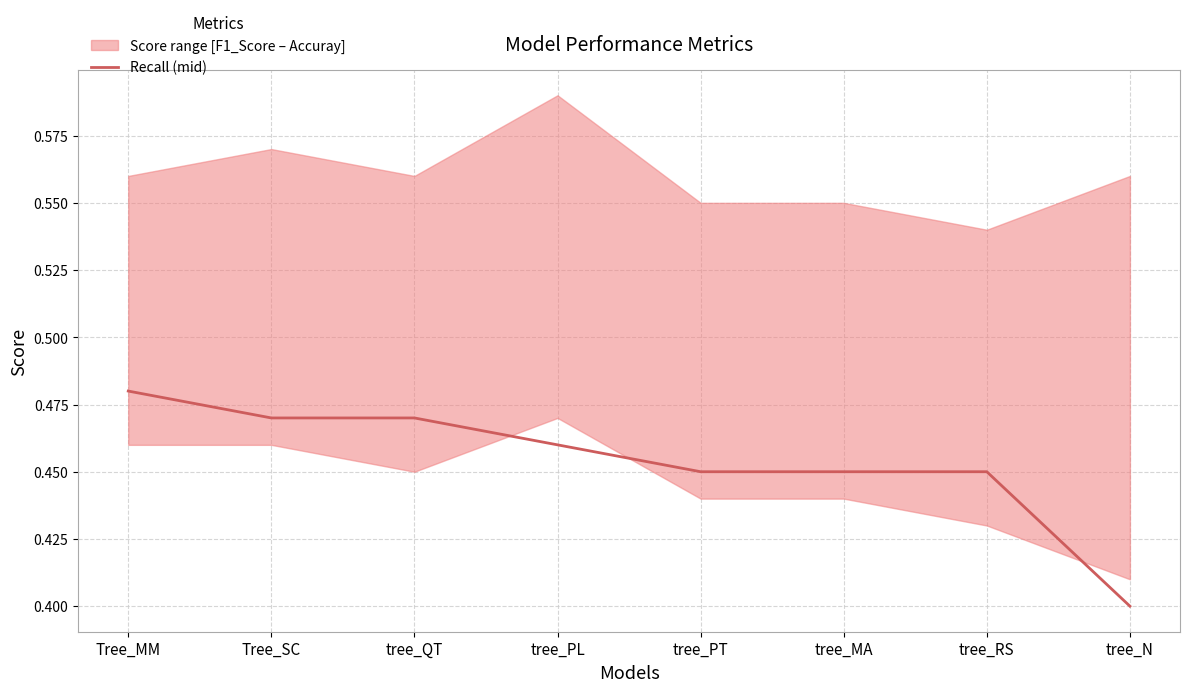

List the labels in order of value, smallest first.

tree_N, tree_PT, tree_MA, tree_RS, tree_PL, Tree_SC, tree_QT, Tree_MM